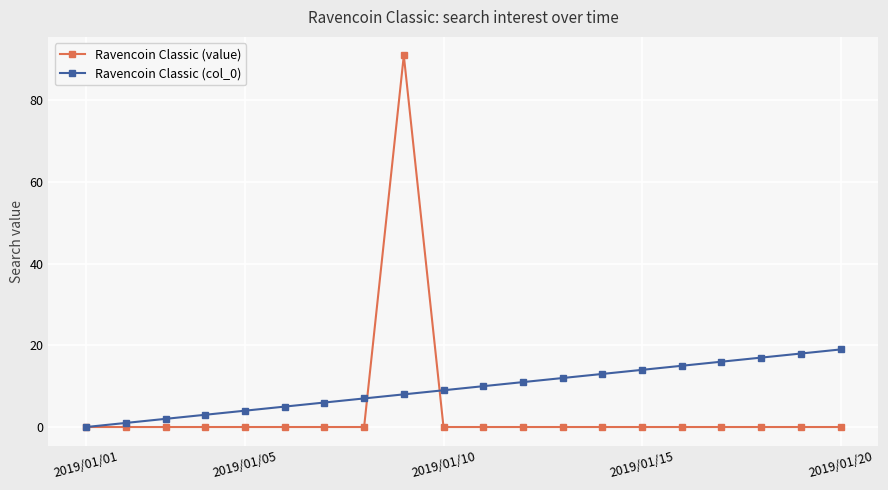

How many series are shown in this chart?

2